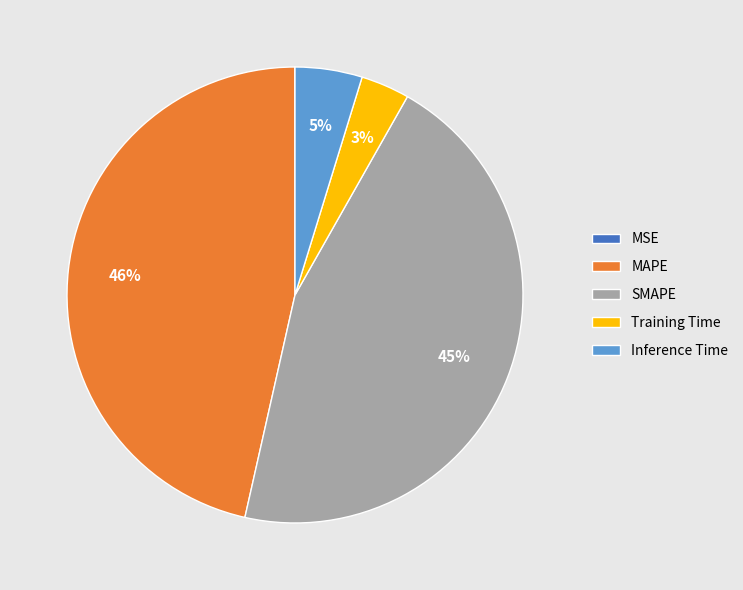

Which has a higher value, MAPE or Training Time?

MAPE